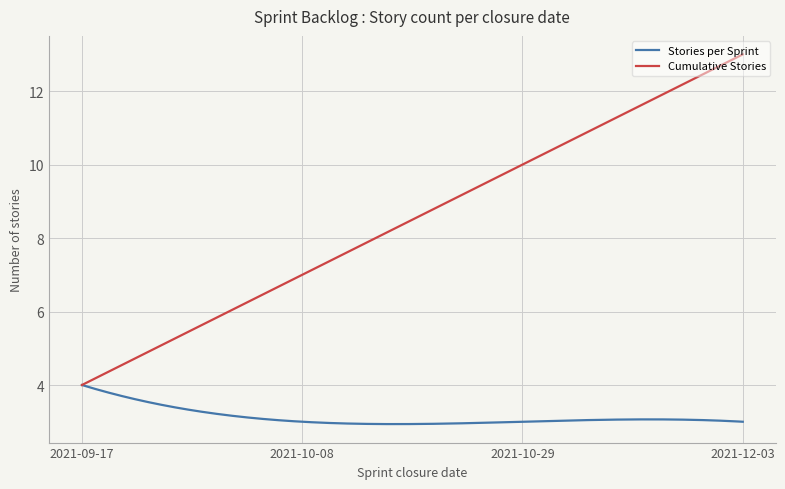

Rank the series by their average value, from lowest to highest.

Stories per Sprint, Cumulative Stories